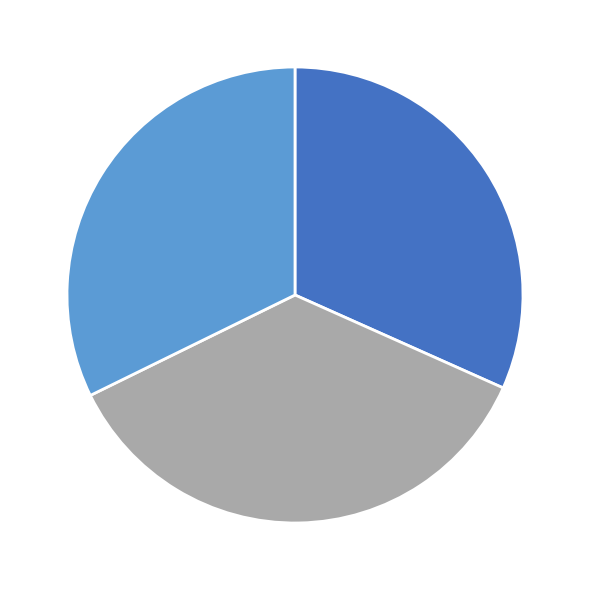

Does any single category account for the majority?

No